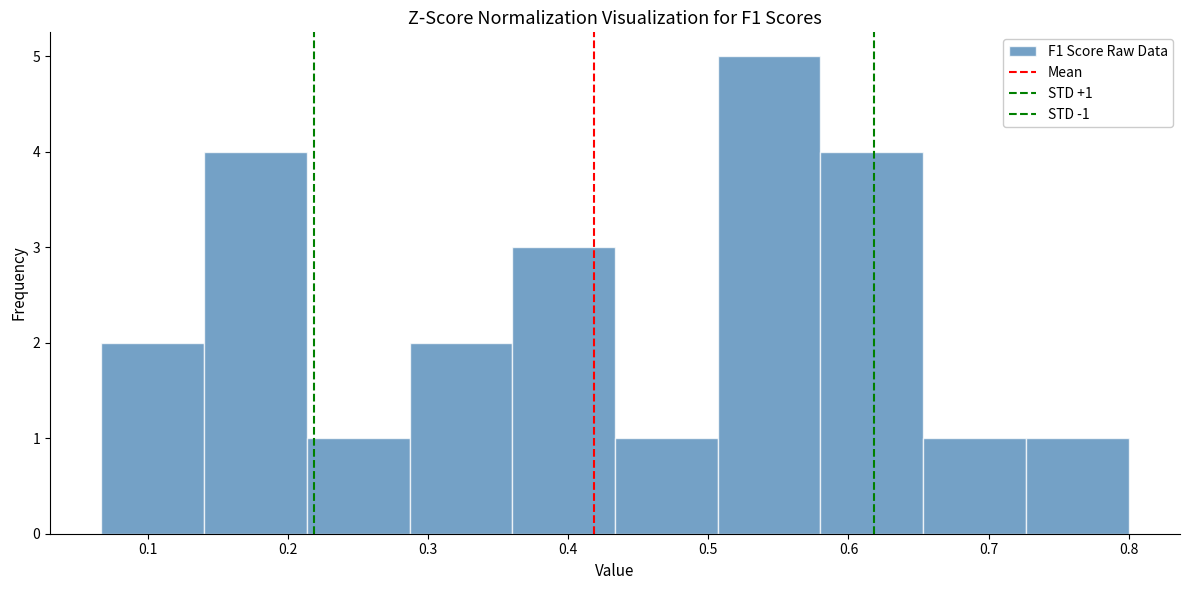

Which range on the x-axis has the tallest bar?

0.51 to 0.58